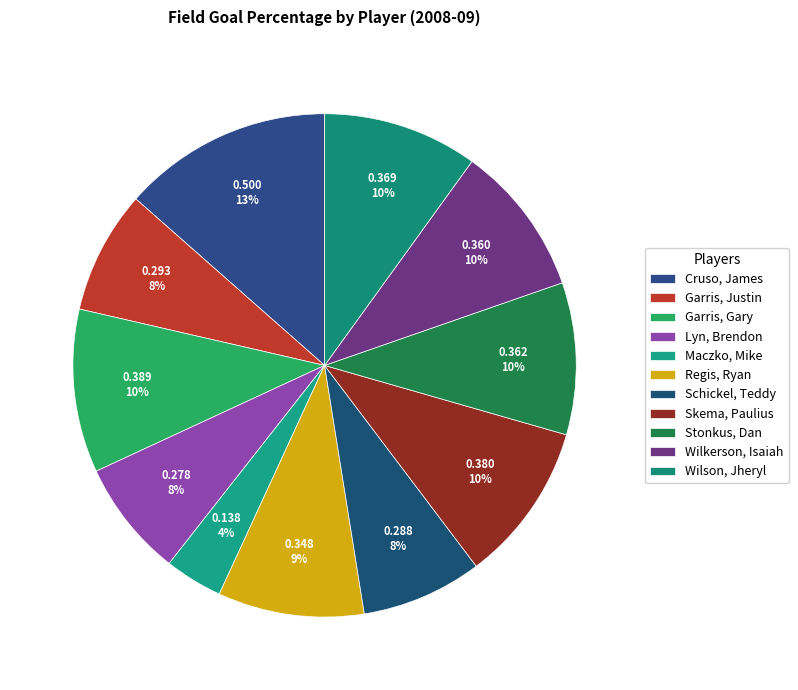

The Maczko, Mike slice represents 4% of the pie. True or false?

True